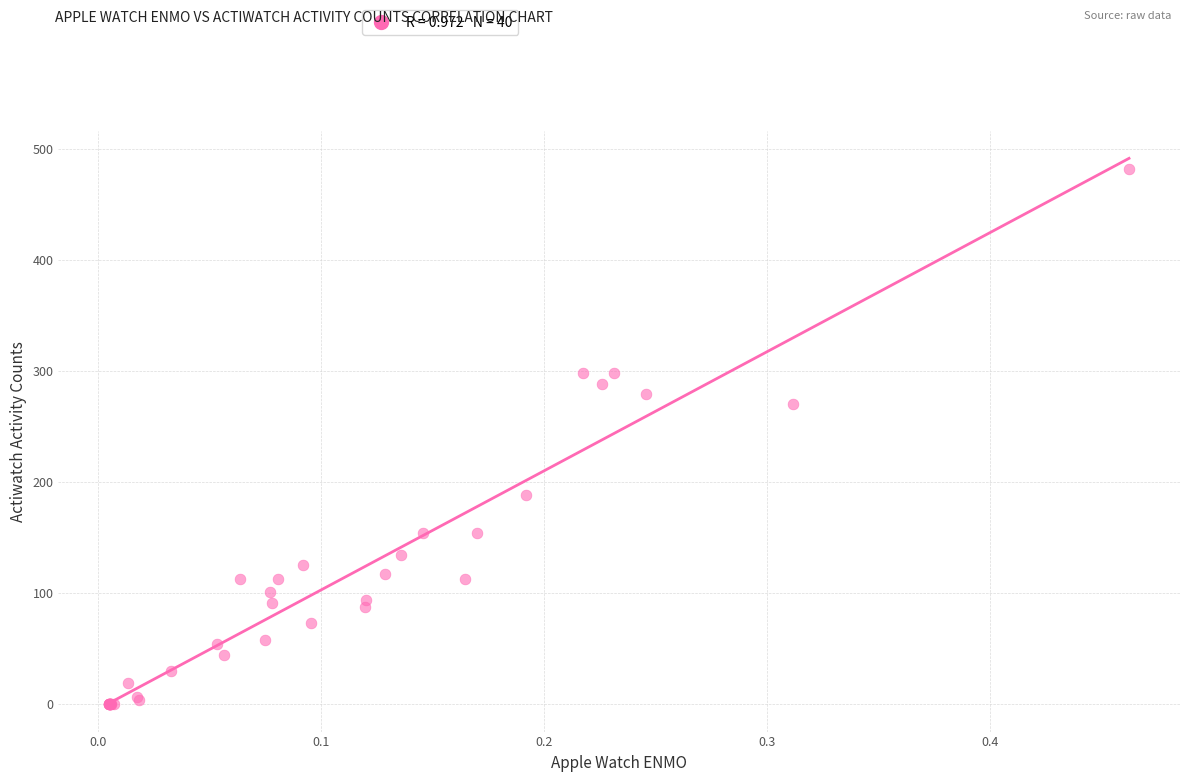

What Y value in the scatter plot is closest to 241?

270